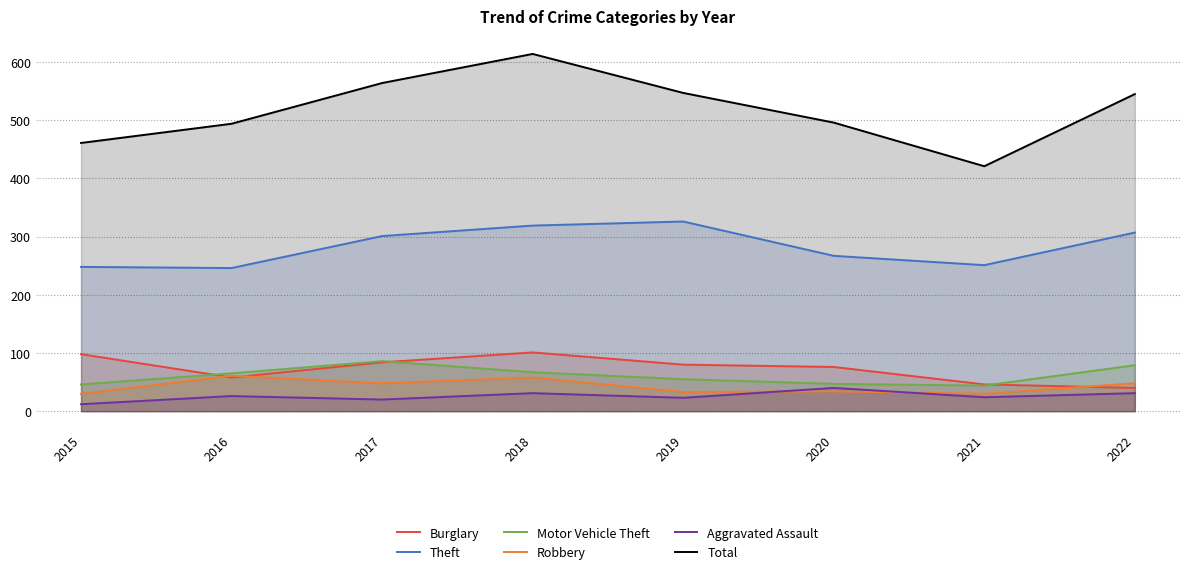

How many interior local valleys does the Total series have?

1